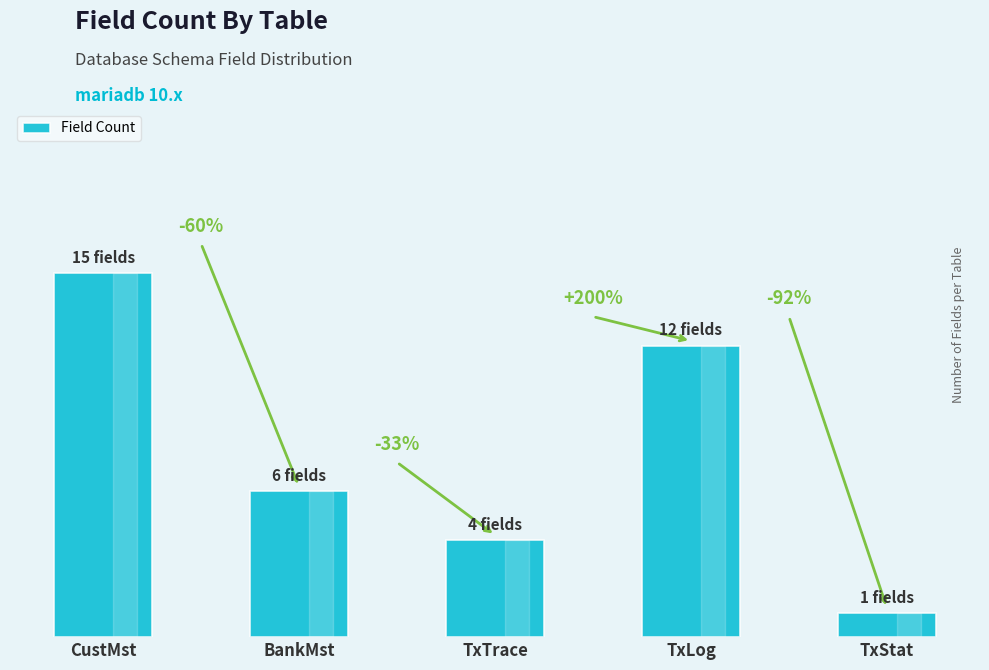

What is the value of the 1st bar from the left?

15